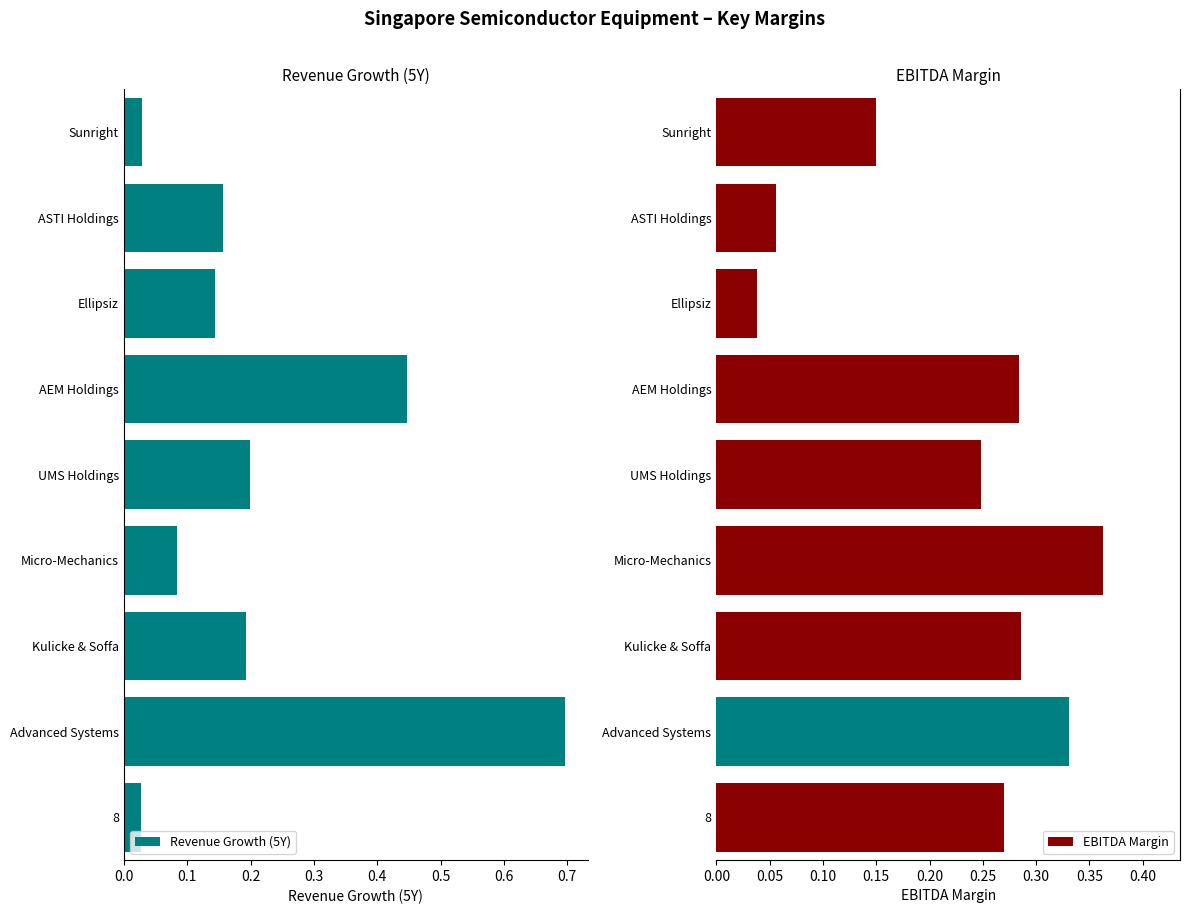

How many data points does each series have?

9